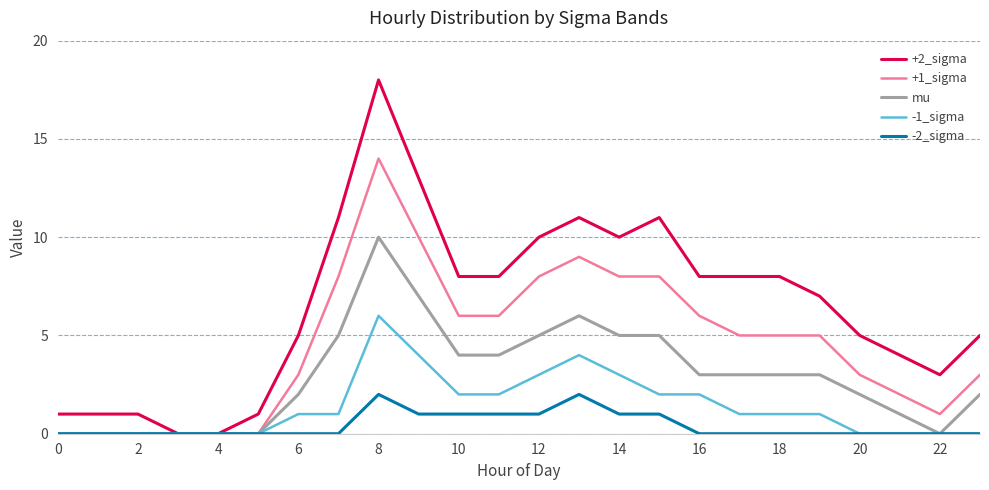

What is the maximum value shown in the chart?

18